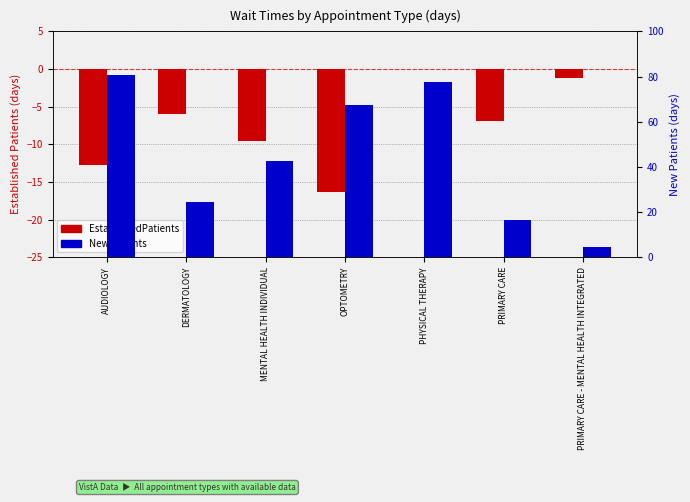

How many distinct data groups are displayed?

2